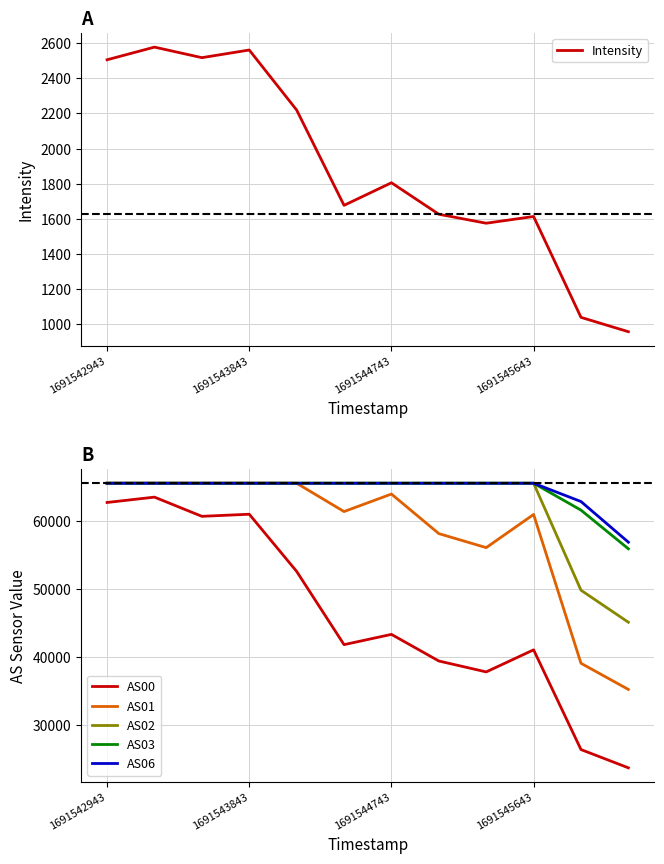

What is the maximum value for AS06?

65535